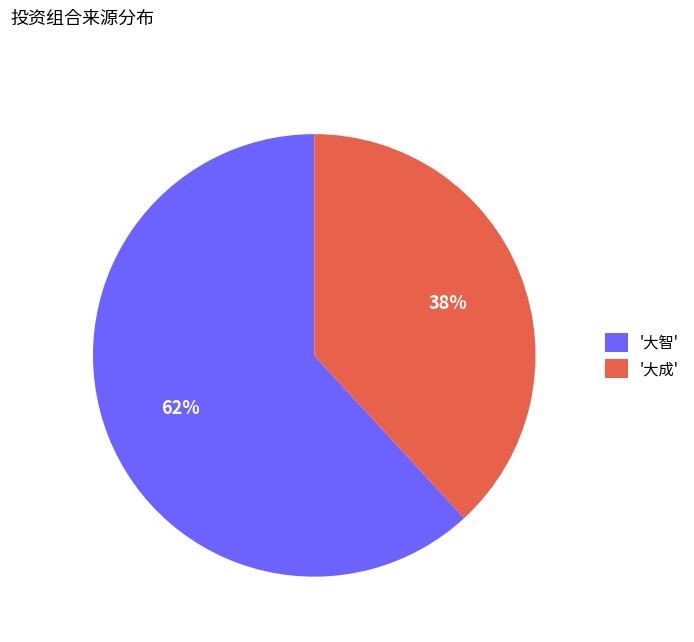

How many segments does this pie chart have?

2